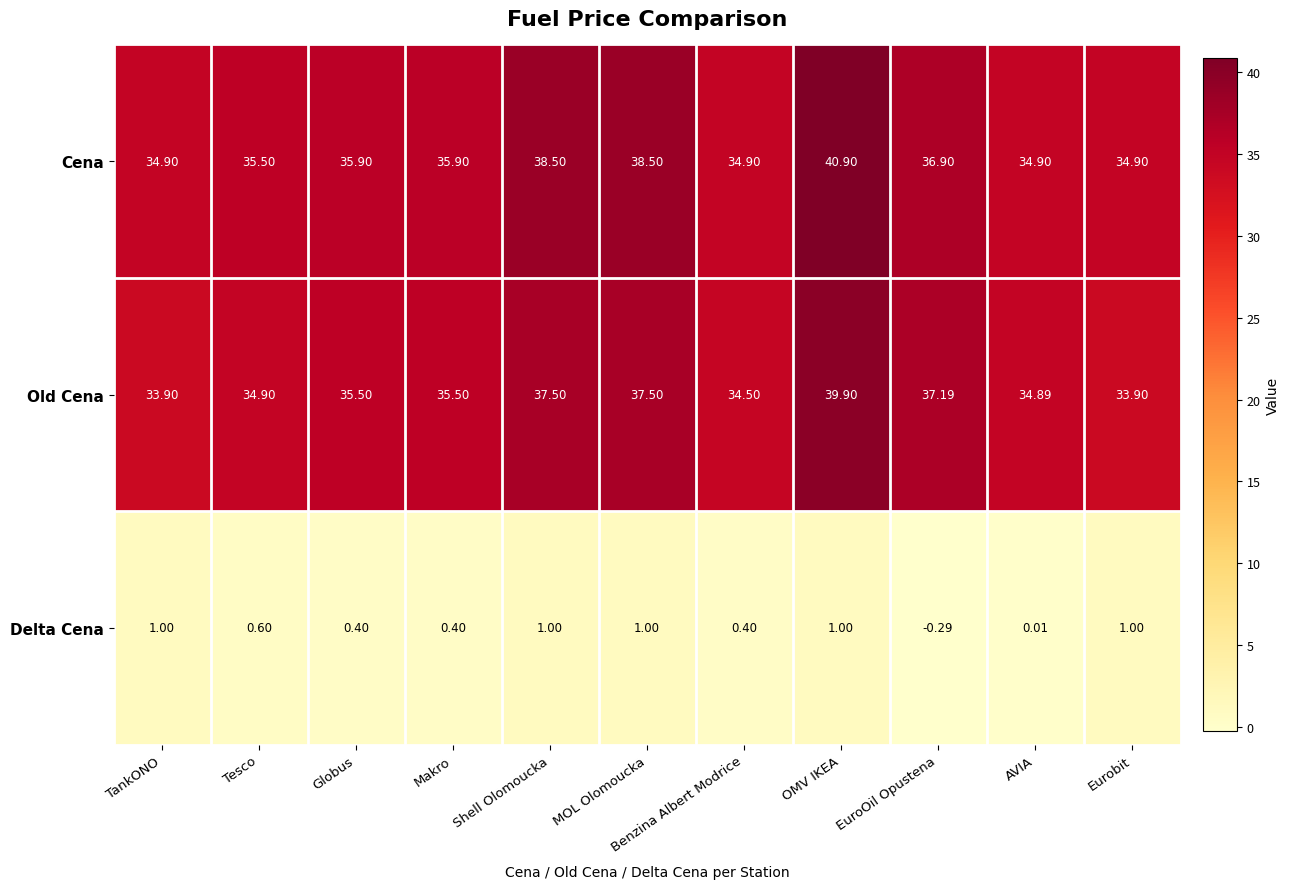

Which label corresponds to the smallest value in the chart?

EuroOil Opustena